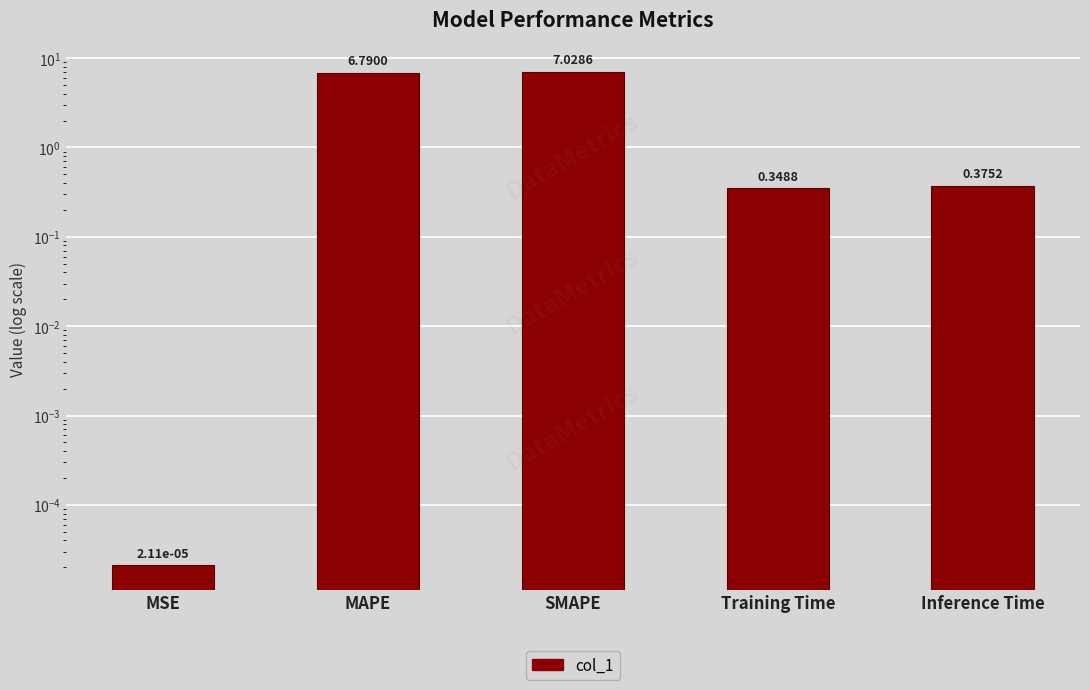

True or false: the data shows 0.1 at Training Time.

False